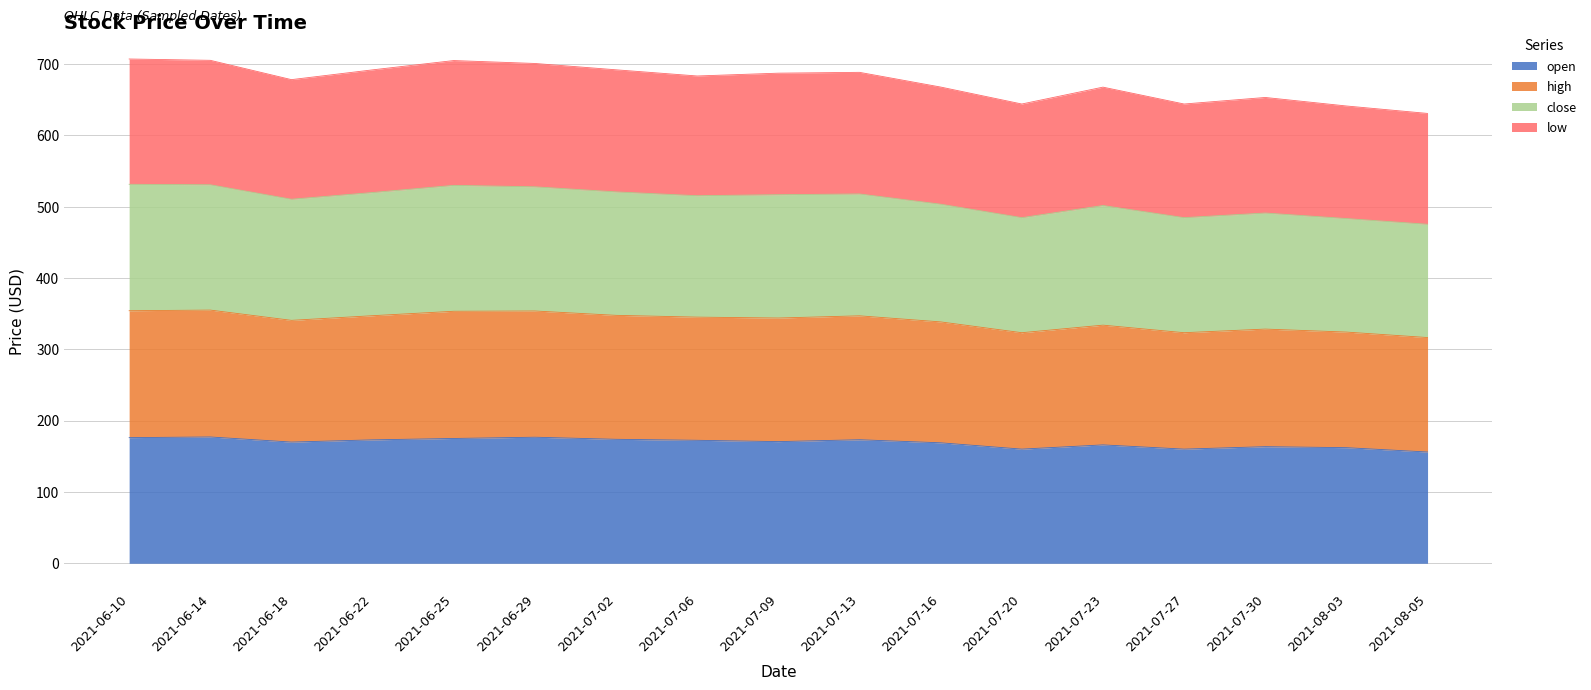

What is the minimum value shown in the chart?

156.0